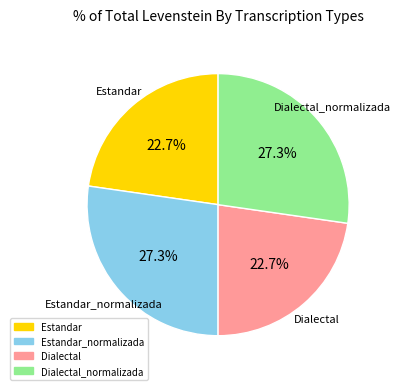

Does any single category account for the majority?

No